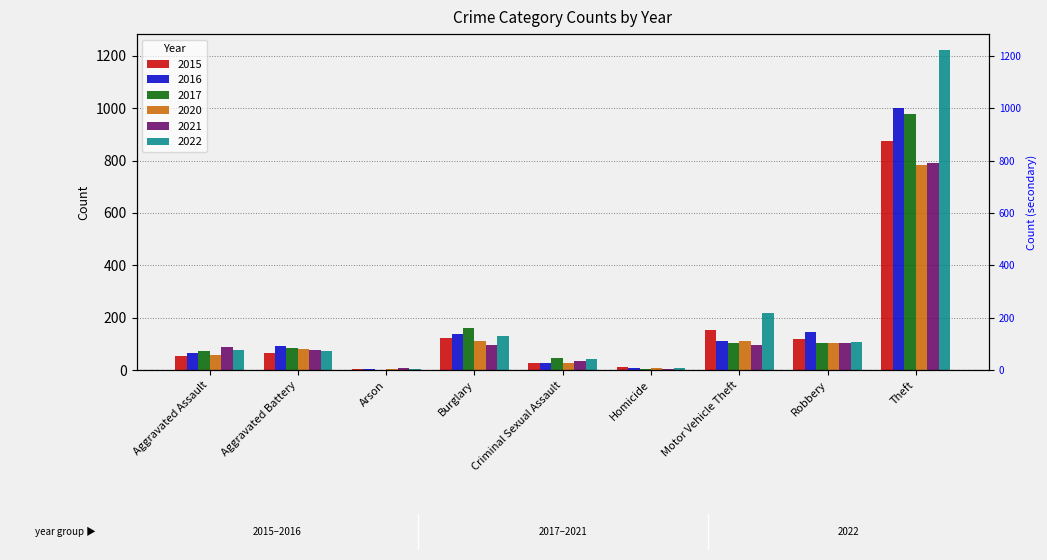

Which category has the highest value in the 2016 series?

Theft